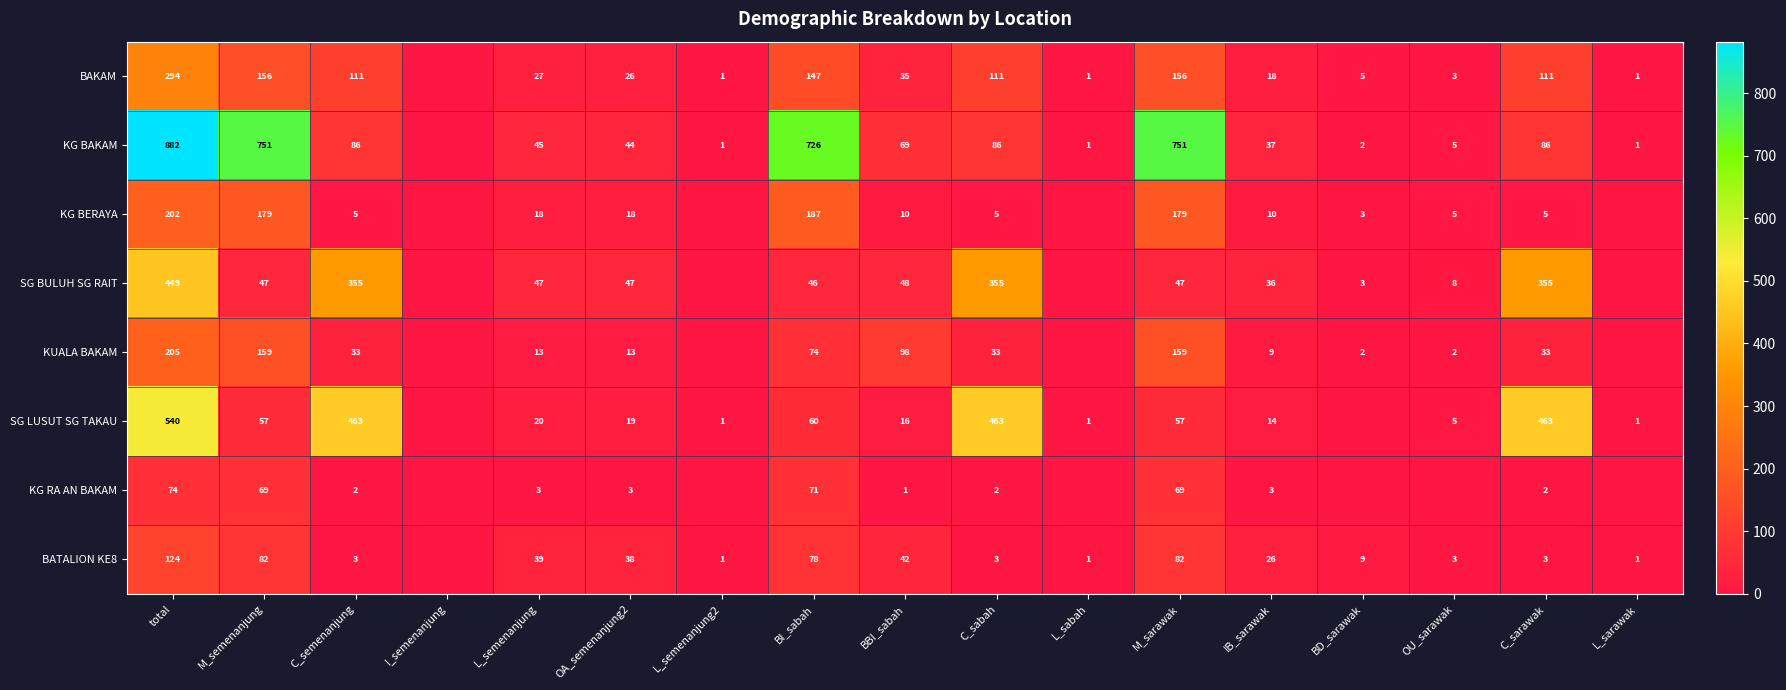

Rank the series at total from lowest to highest value.

KG RA AN BAKAM, BATALION KE8, KG BERAYA, KUALA BAKAM, BAKAM, SG BULUH SG RAIT, SG LUSUT SG TAKAU, KG BAKAM